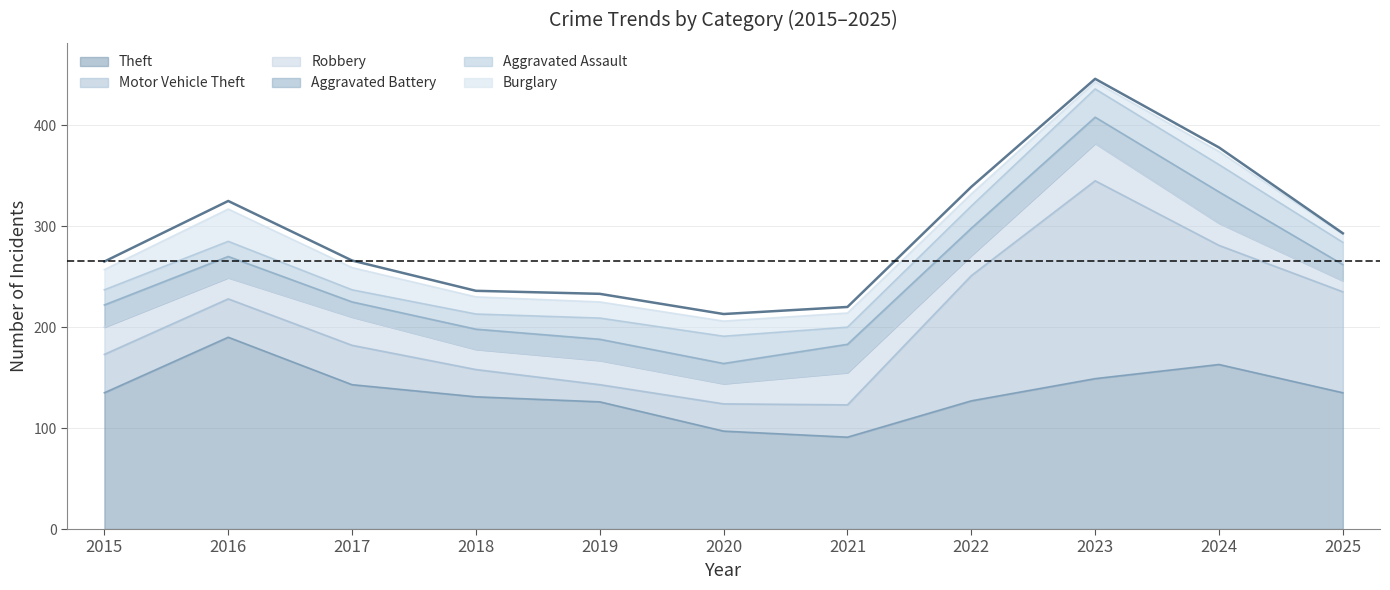

At which category is the sum across all series the highest?

2023